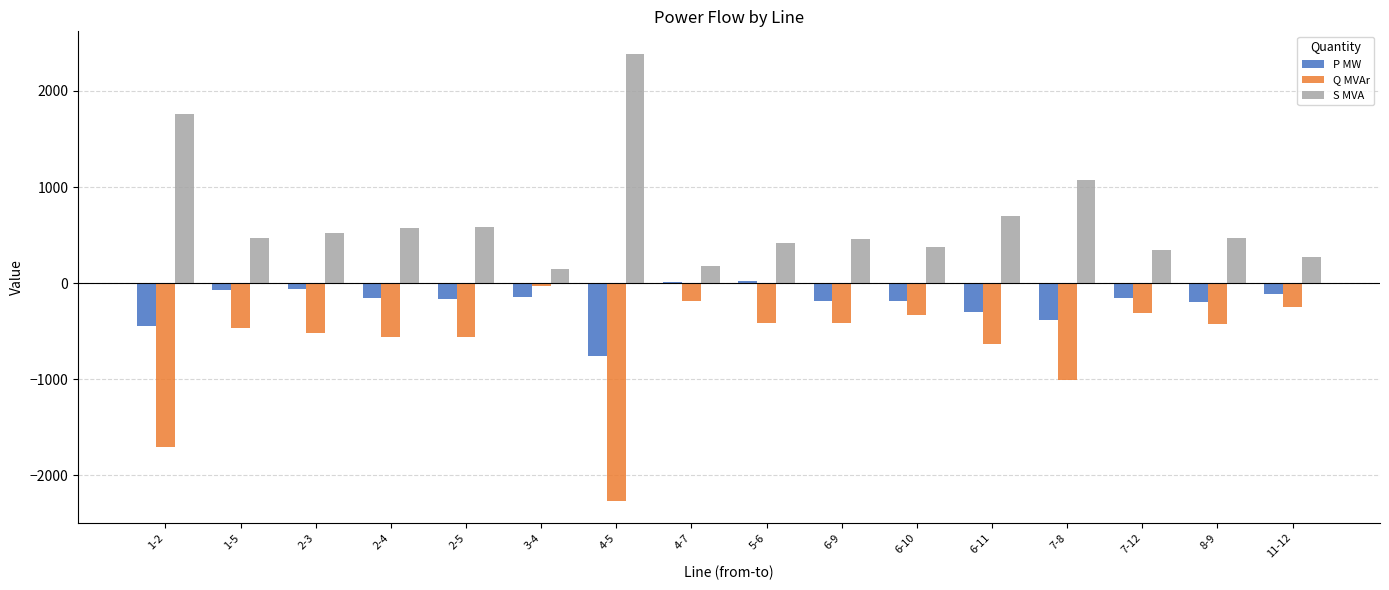

What is the total value across all series at 7-8?

-312.9